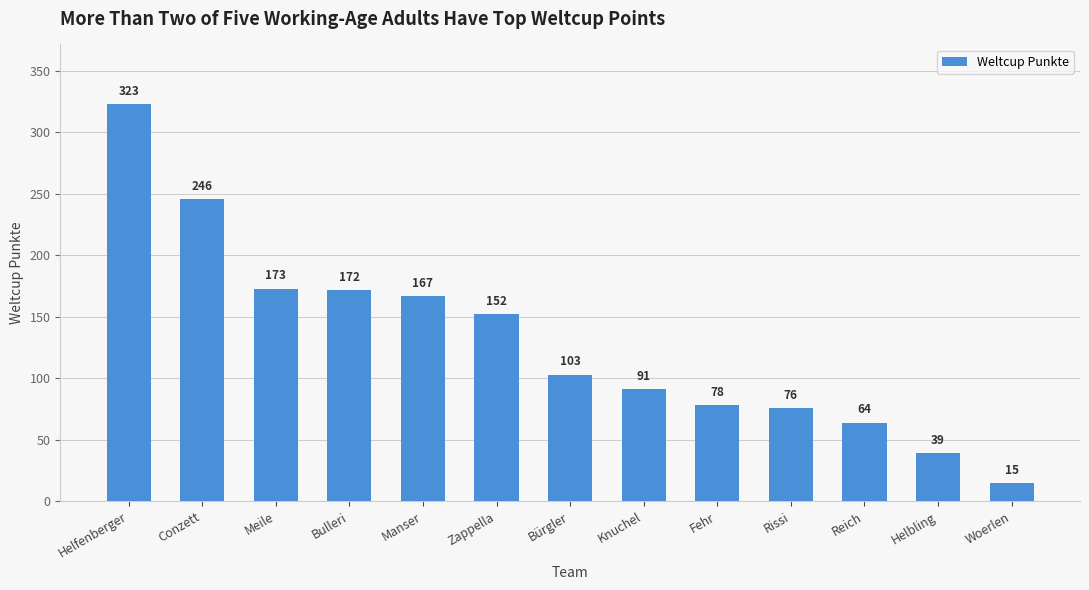

List the labels in order of value, largest first.

Helfenberger, Conzett, Meile, Bulleri, Manser, Zappella, Bürgler, Knuchel, Fehr, Rissi, Reich, Helbling, Woerlen